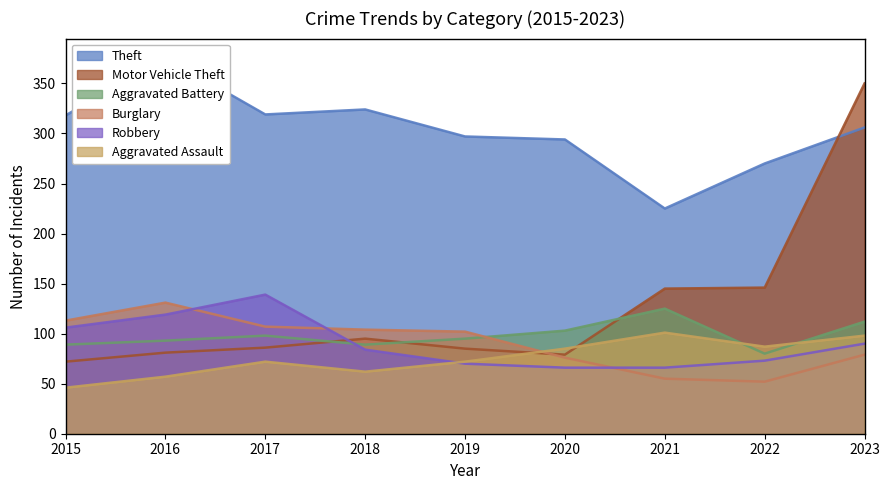

What is the difference between the Aggravated Assault values at 2021 and 2017?

29